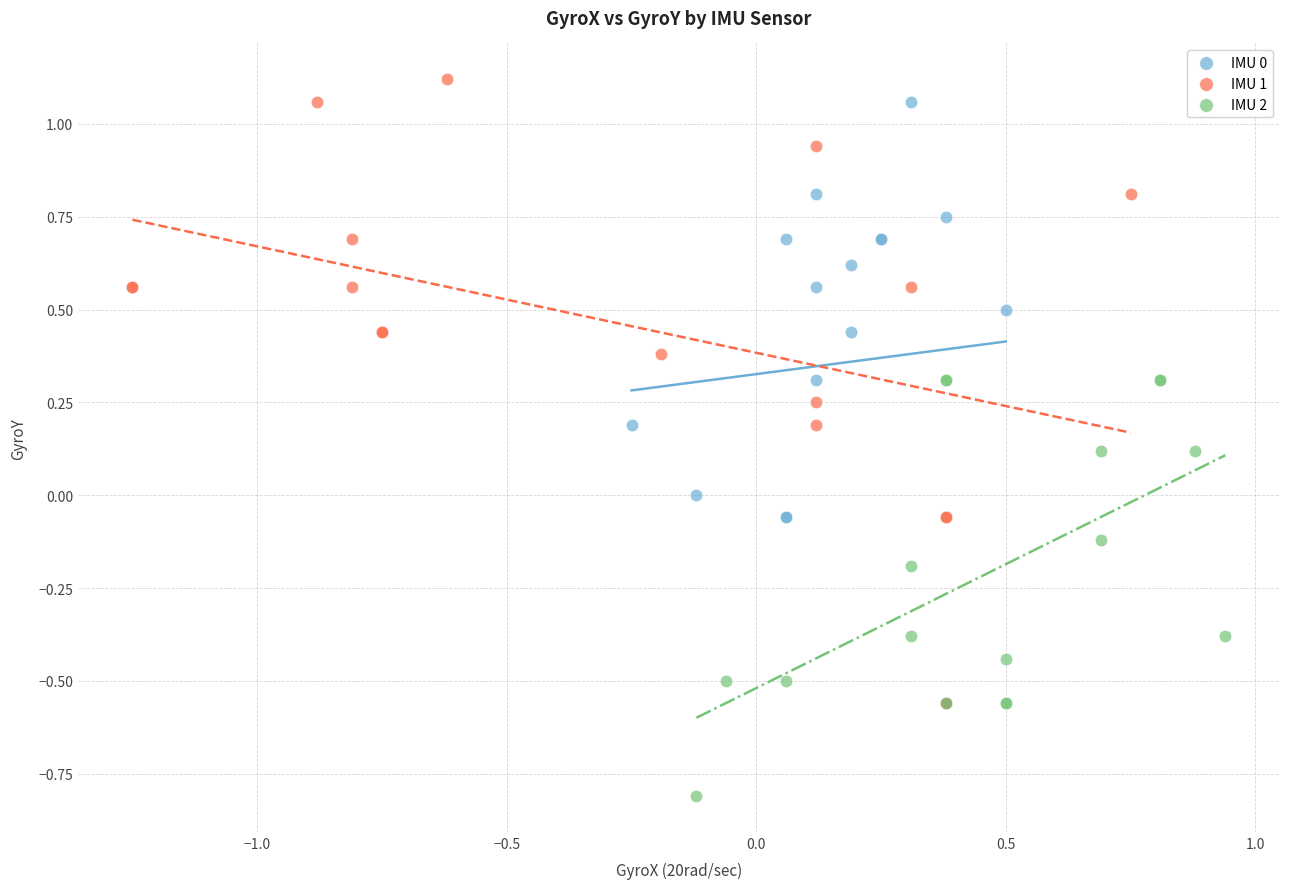

Which series contains the lowest Y value?

IMU 2